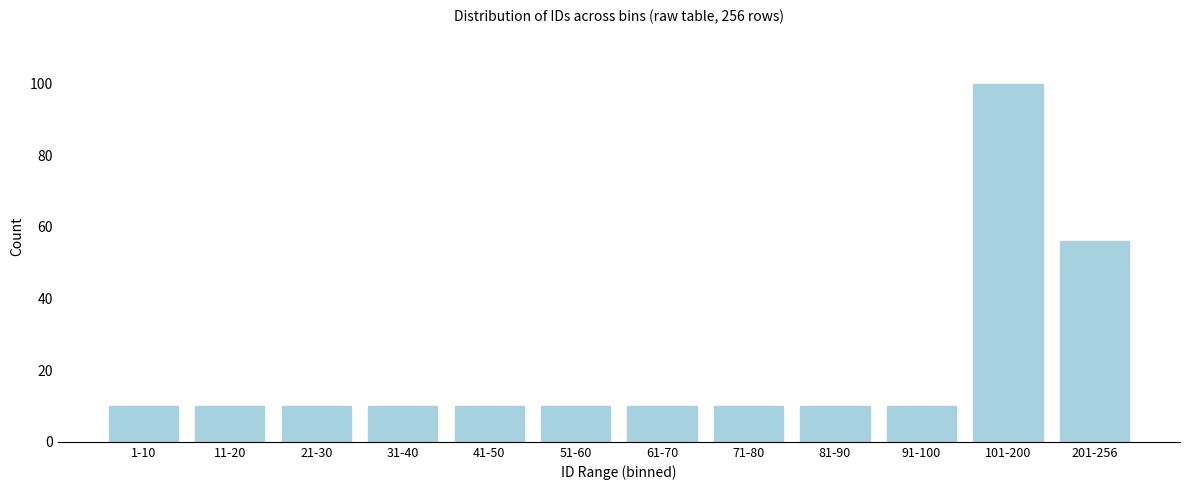

Reading left to right, list all the values displayed in this chart.

1-10=10	11-20=10	21-30=10	31-40=10	41-50=10	51-60=10	61-70=10	71-80=10	81-90=10	91-100=10	101-200=100	201-256=56